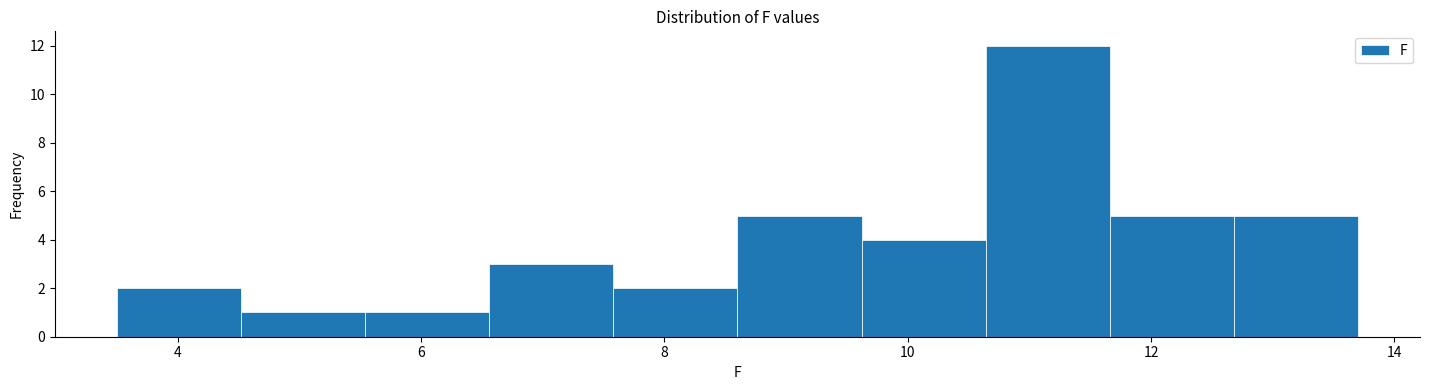

Reading left to right, transcribe this chart: for each bar, give the range it covers on the x-axis and its height. Neither the bar edges nor the heights are printed on the chart, so give them approximately, as read against the axes.

3.50 to 4.52: 2
4.52 to 5.54: 1
5.54 to 6.56: 1
6.56 to 7.58: 3
7.58 to 8.60: 2
8.60 to 9.62: 5
9.62 to 10.64: 4
10.64 to 11.66: 12
11.66 to 12.68: 5
12.68 to 13.70: 5